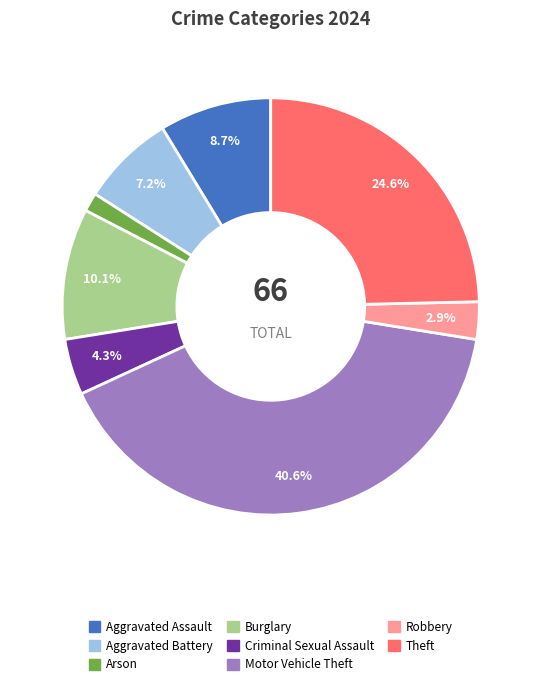

To the nearest percent, what percentage of the pie is Burglary?

10%